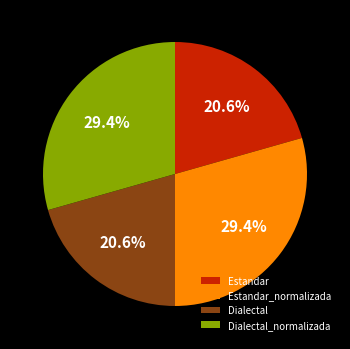

Combined, do Dialectal_normalizada and Estandar_normalizada account for over 50%?

Yes